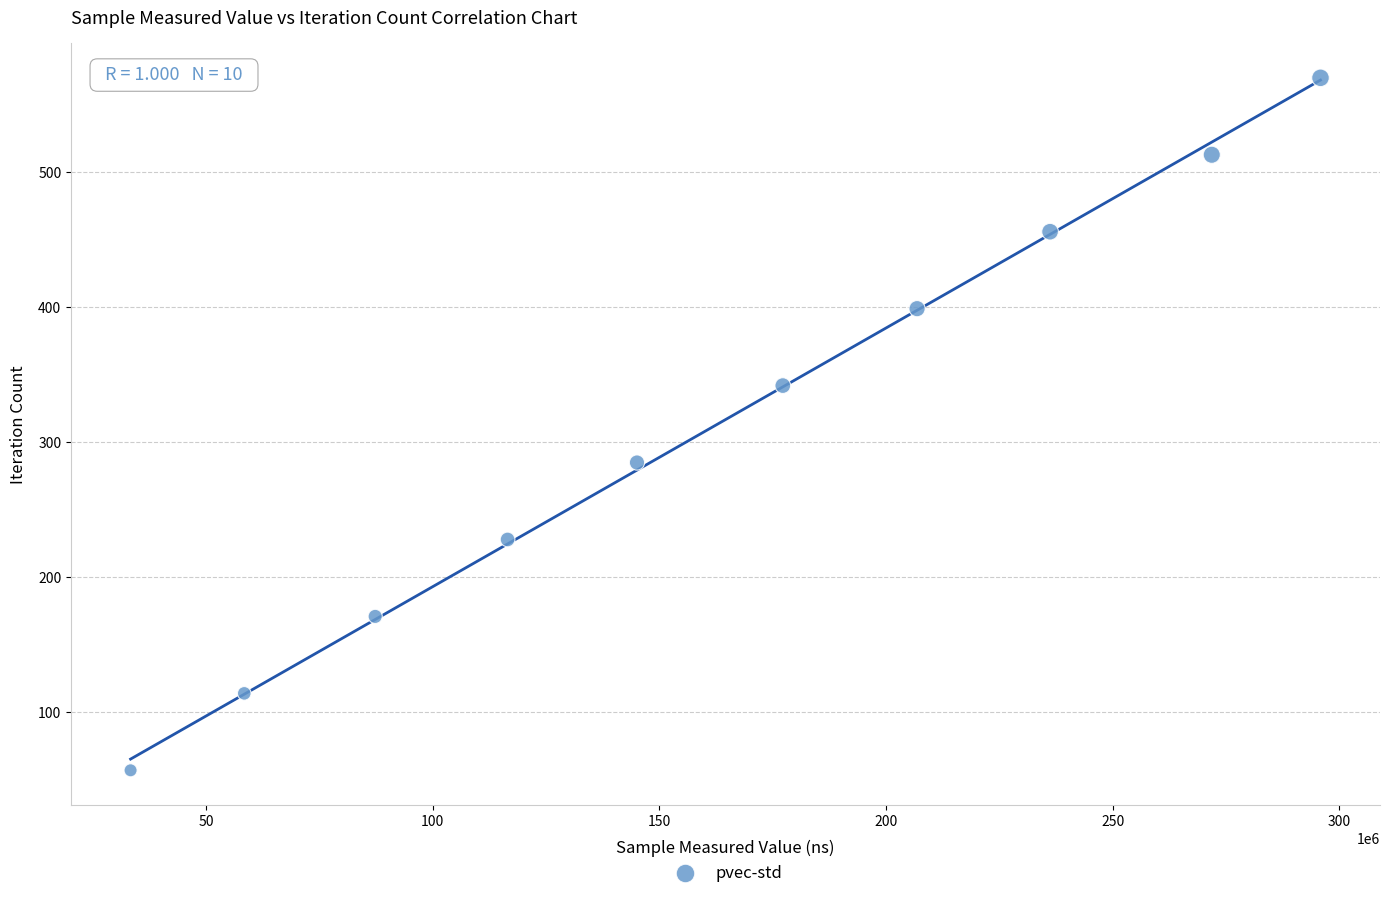

What is the average X value?

162886512